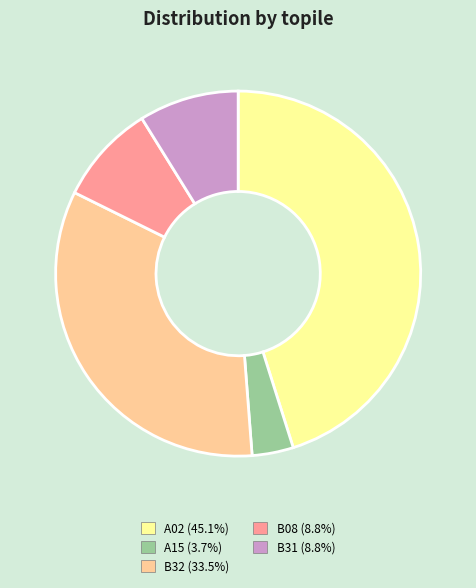

What is the ratio of the value at B08 to the value at B31?

1.0